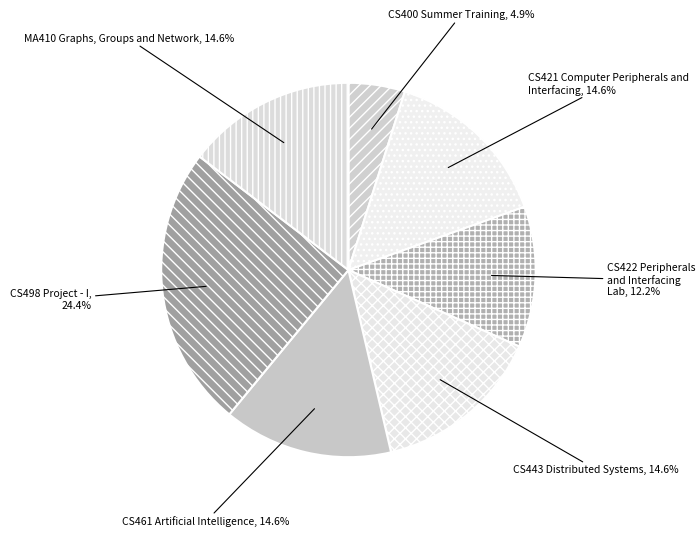

Which category has the biggest portion of the pie?

CS498 Project - I